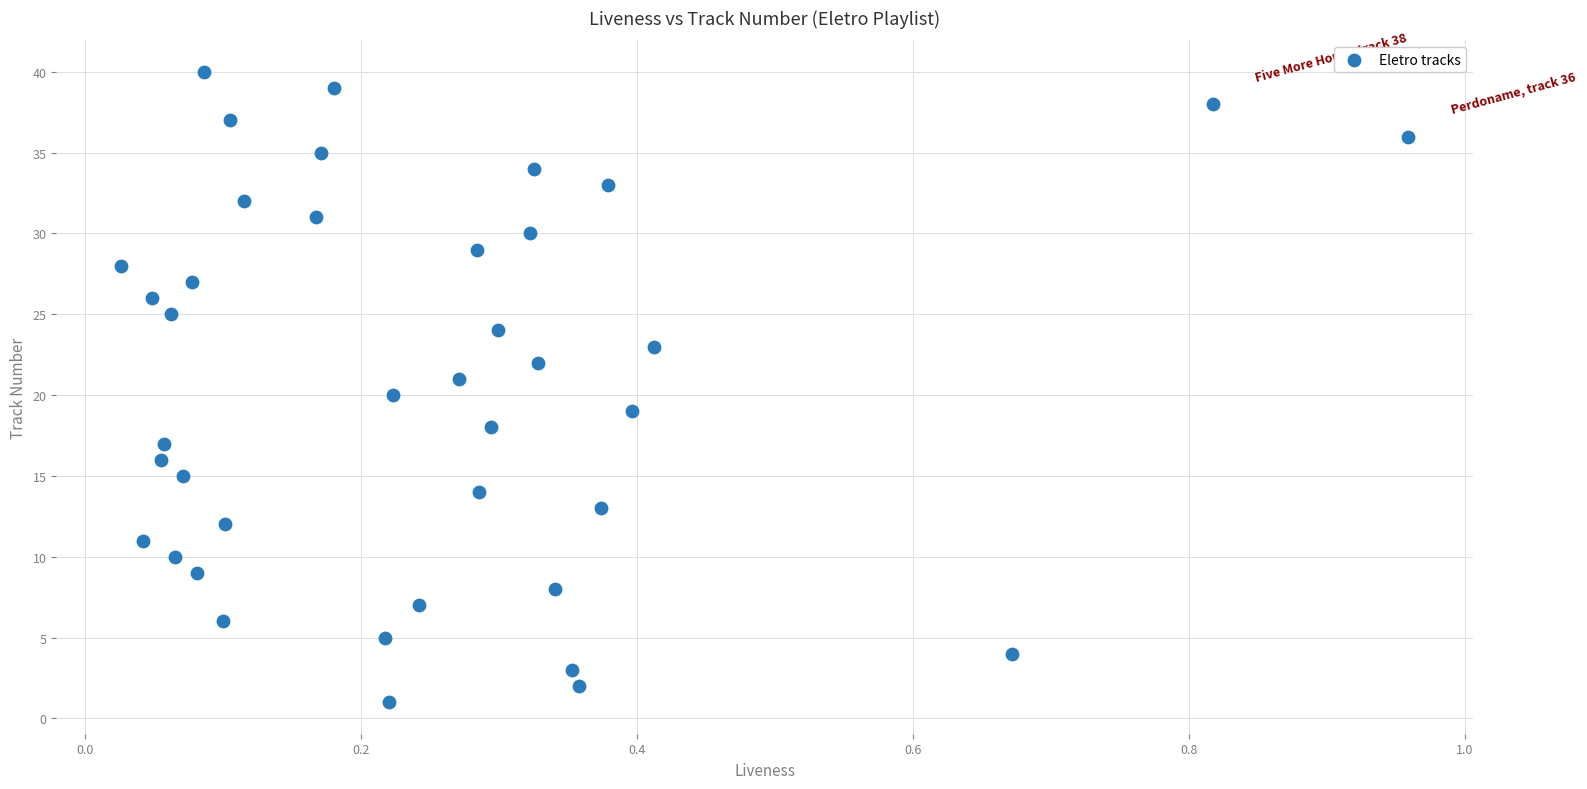

What is the range of Y values (max minus min)?

39